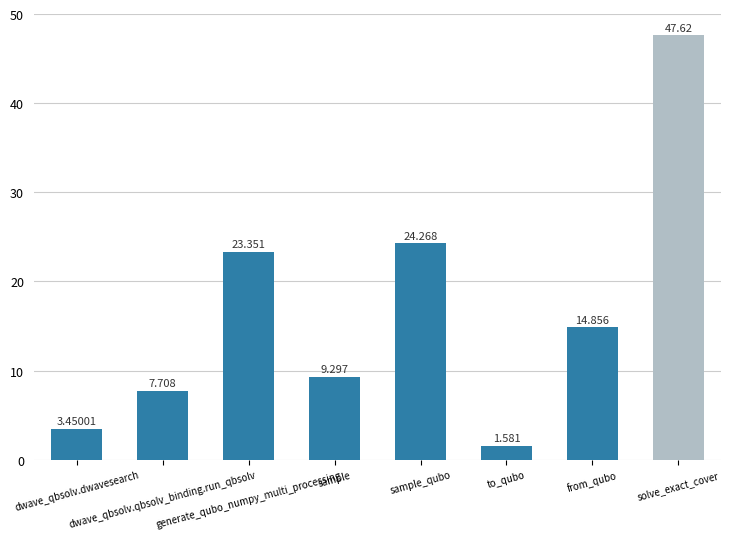

Reading left to right, transcribe all the data shown in this chart.

dwave_qbsolv.dwavesearch=3.5	dwave_qbsolv.qbsolv_binding.run_qbsolv=7.7	generate_qubo_numpy_multi_processing=23.4	sample=9.3	sample_qubo=24.3	to_qubo=1.6	from_qubo=14.9	solve_exact_cover=47.6